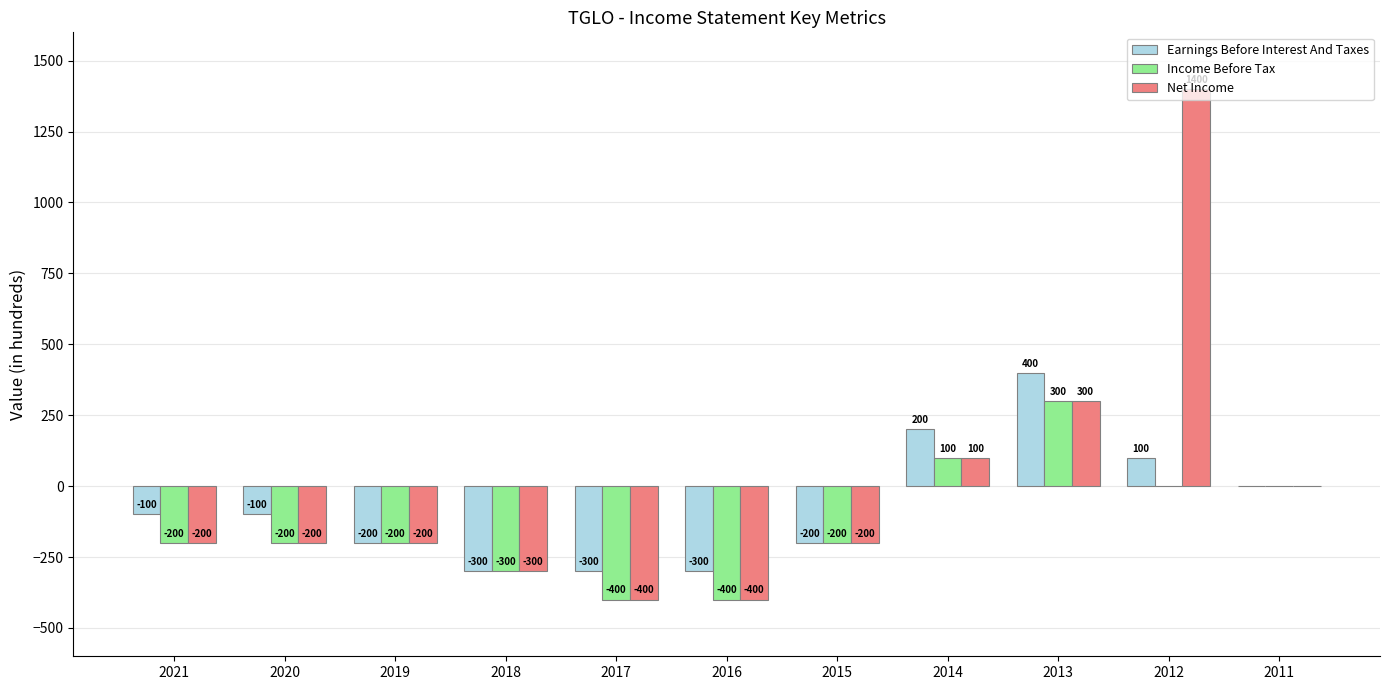

How many groups of bars are there?

11